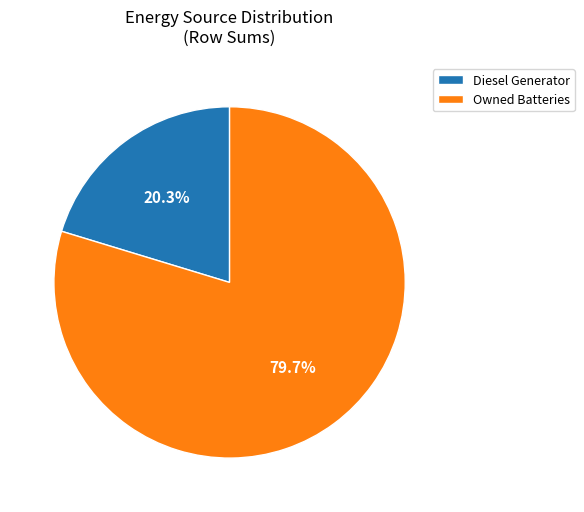

Is there any slice that represents more than half of the pie?

Yes